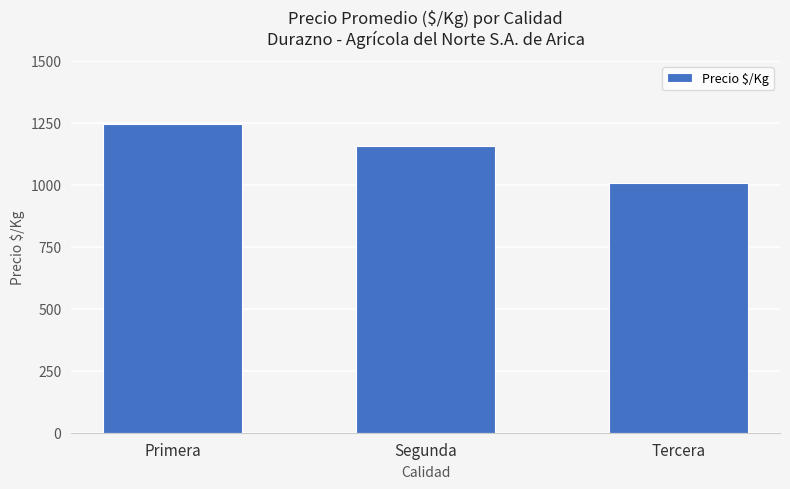

Rank the categories by value from highest to lowest.

Primera, Segunda, Tercera